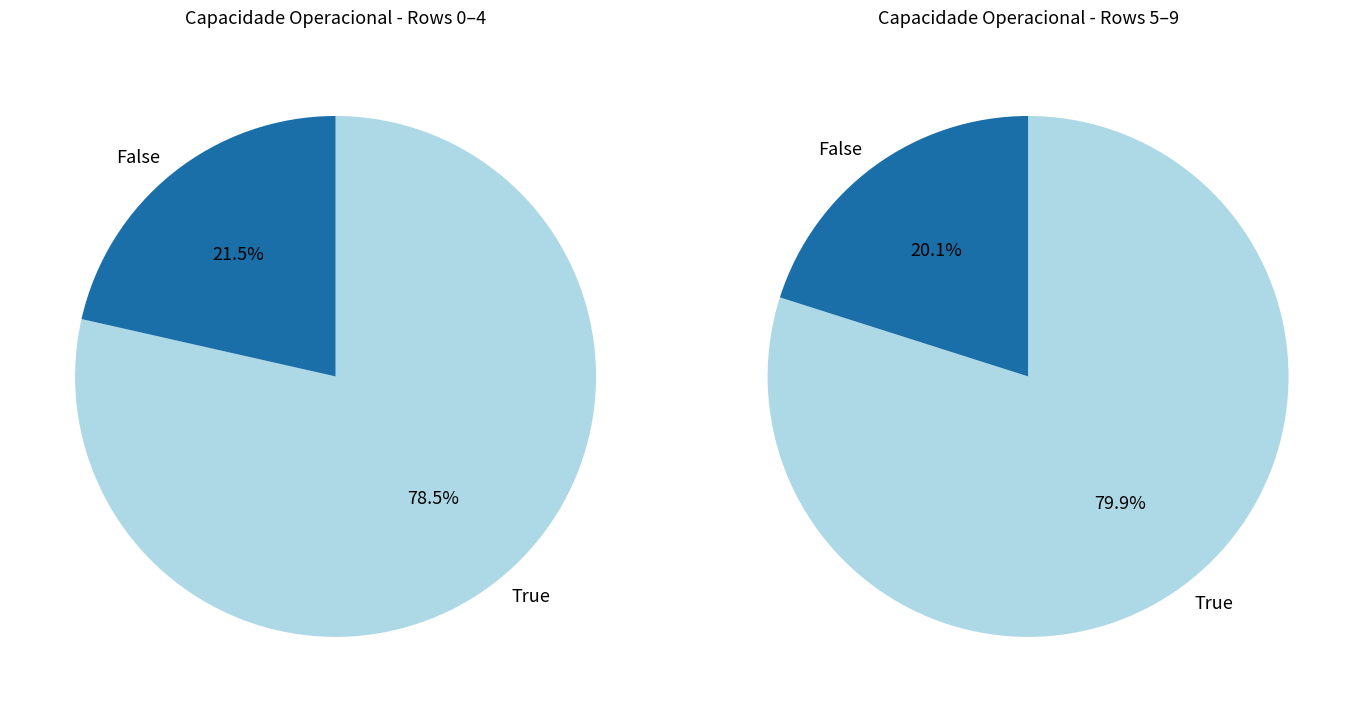

What is the ratio of the value at 9 to the value at 4?

1.0